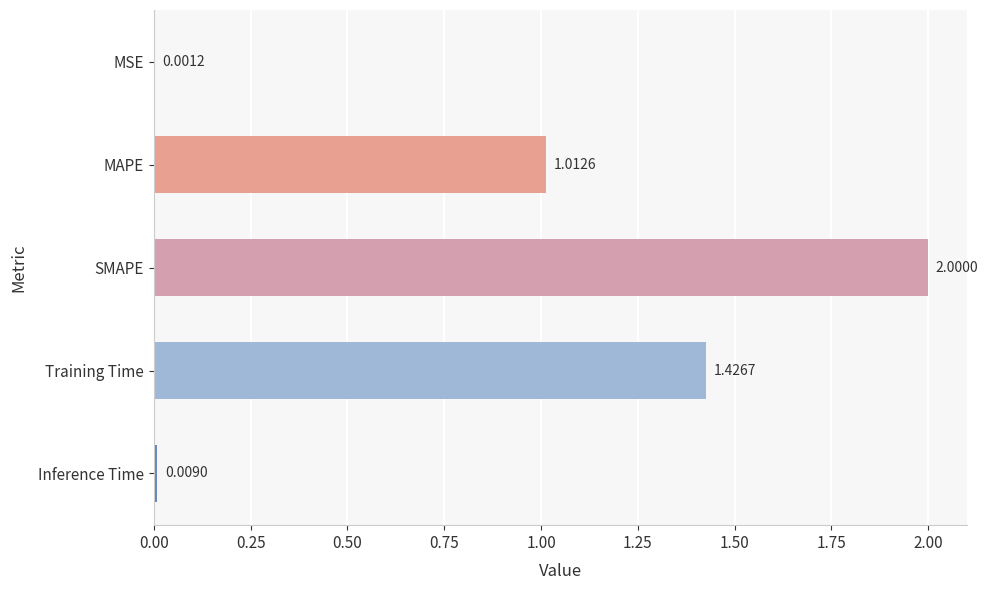

Which category has the highest value across all series?

SMAPE